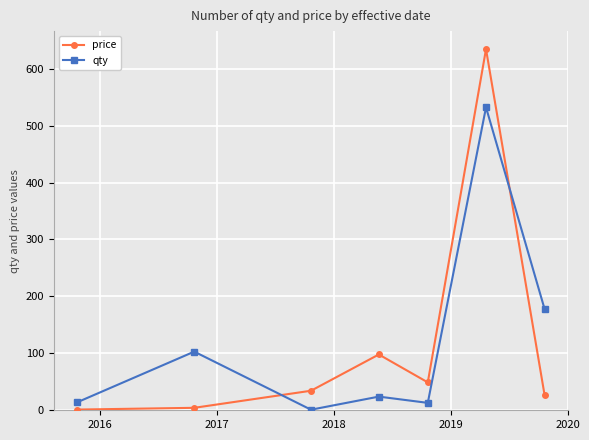

Rank the series by their maximum value, from lowest to highest.

qty, price